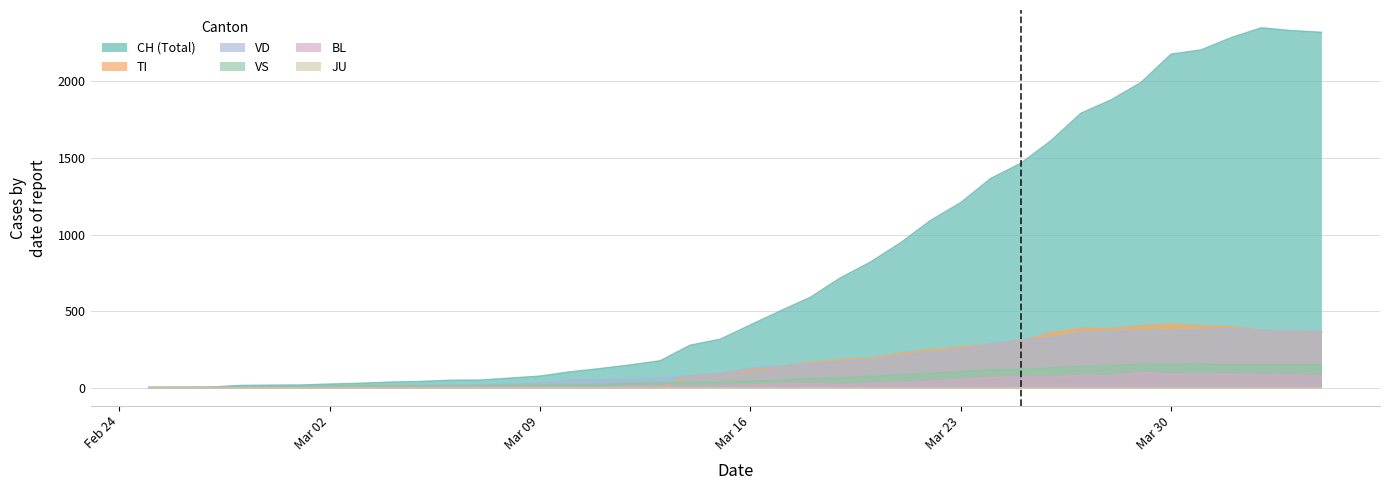

True or false: CH and TI intersect in this chart.

False